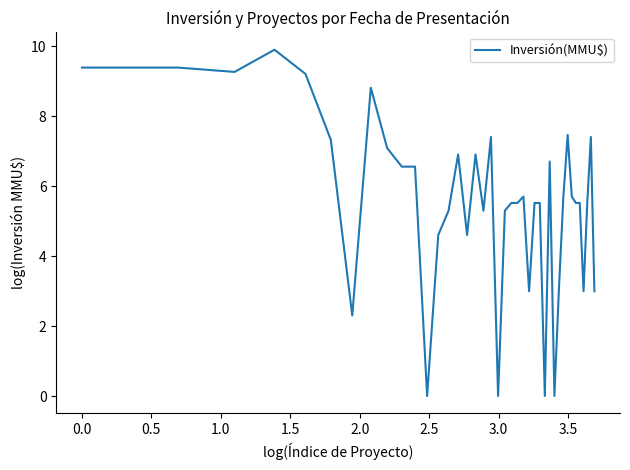

What is the maximum value shown in the chart?

9.9